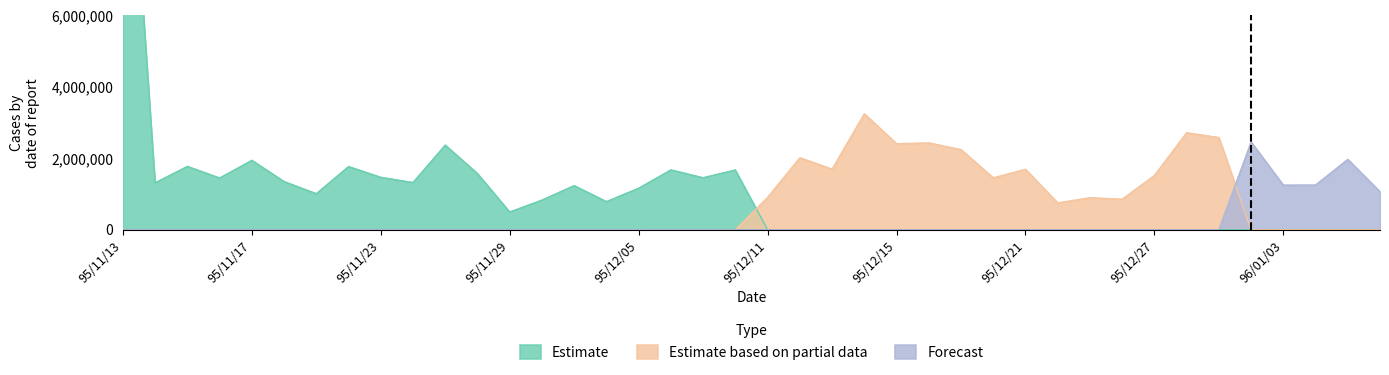

True or false: Estimate has a value of 394908 at 95/11/20.

False